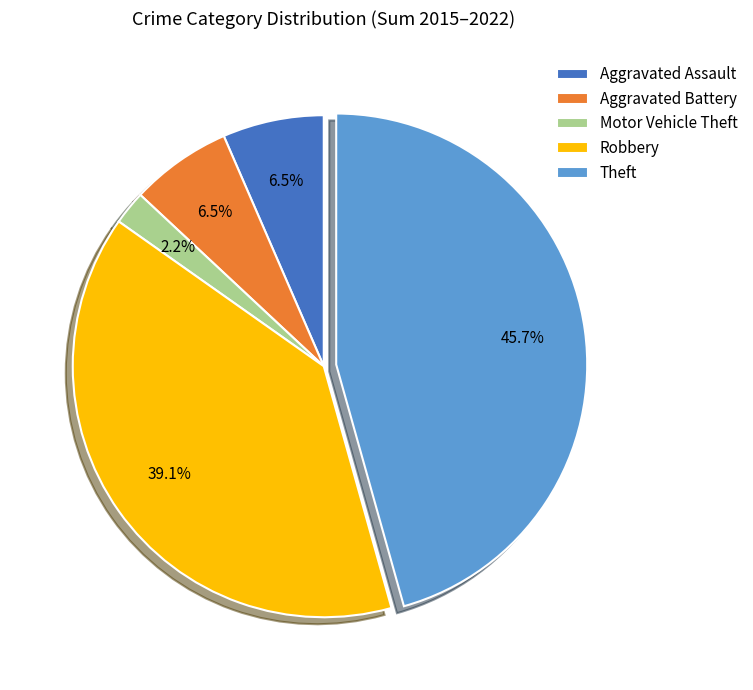

Is Aggravated Assault the majority of the pie?

No